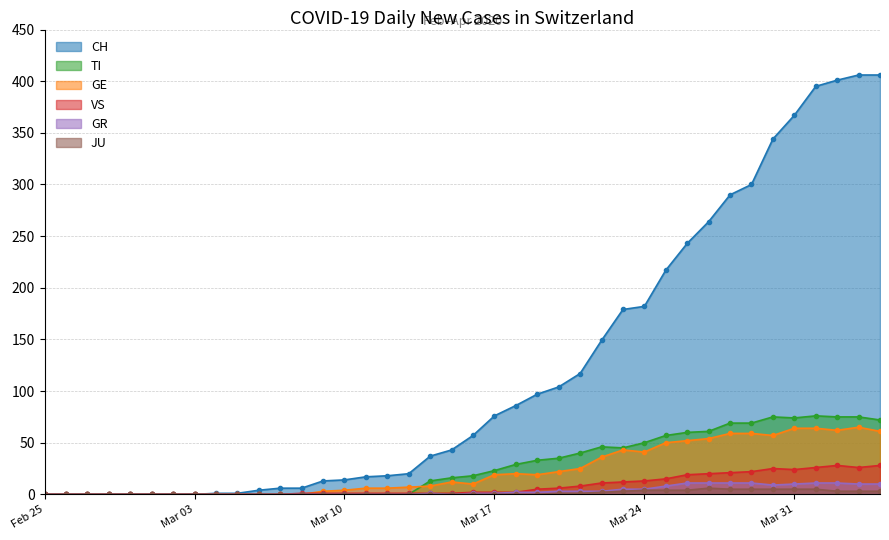

Which series has the largest total across all categories?

CH